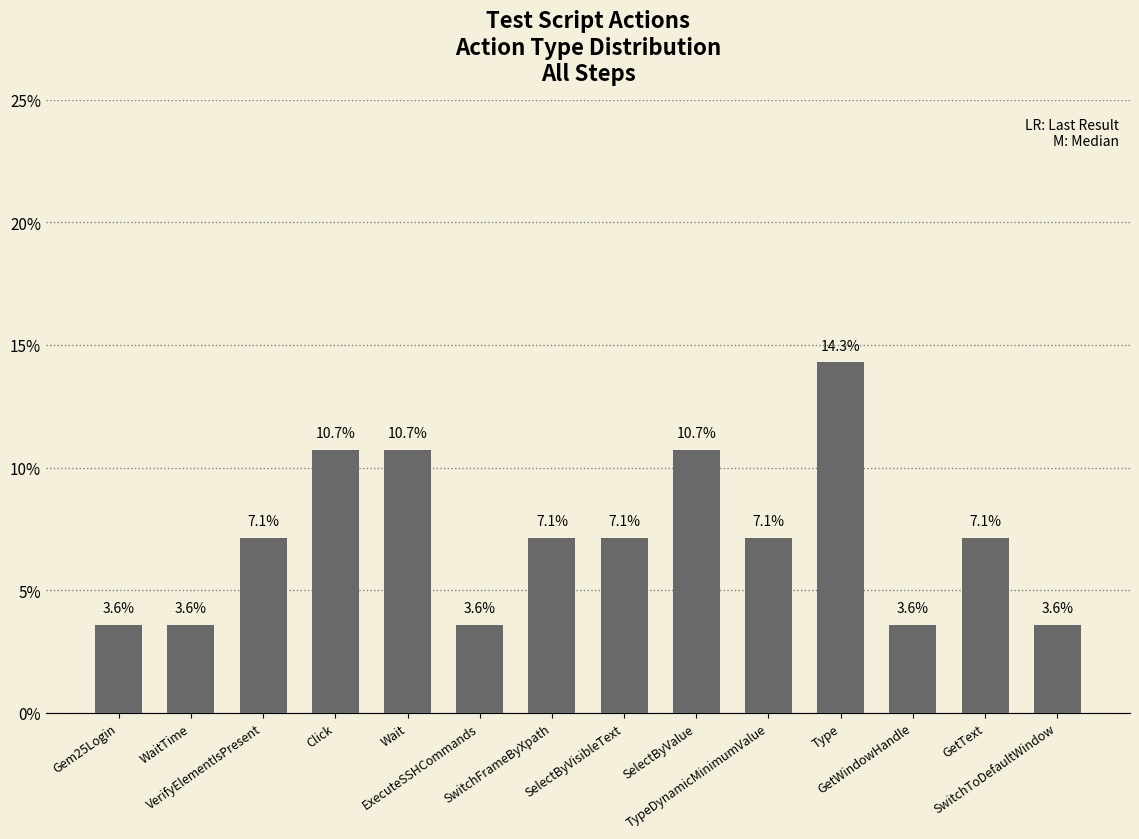

What is the label of the 7th bar from the left?

SwitchFrameByXpath